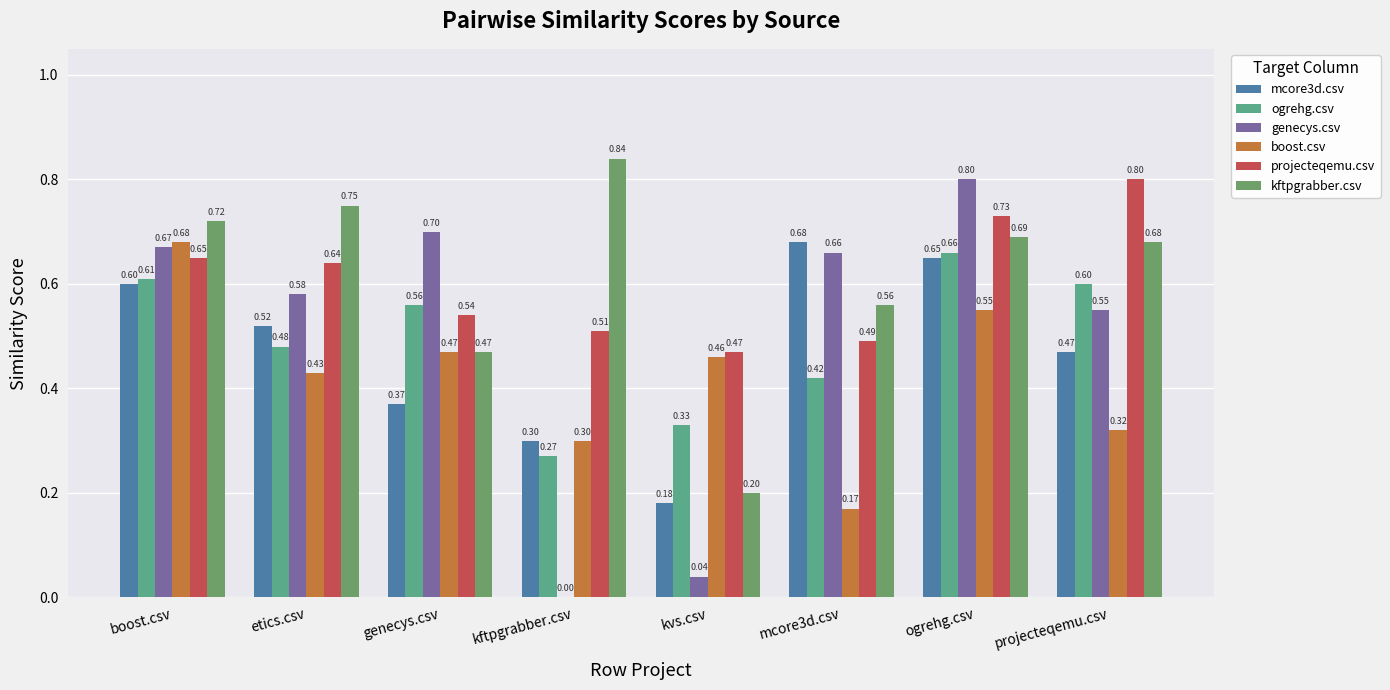

What is the sum of all mcore3d.csv values?

3.8